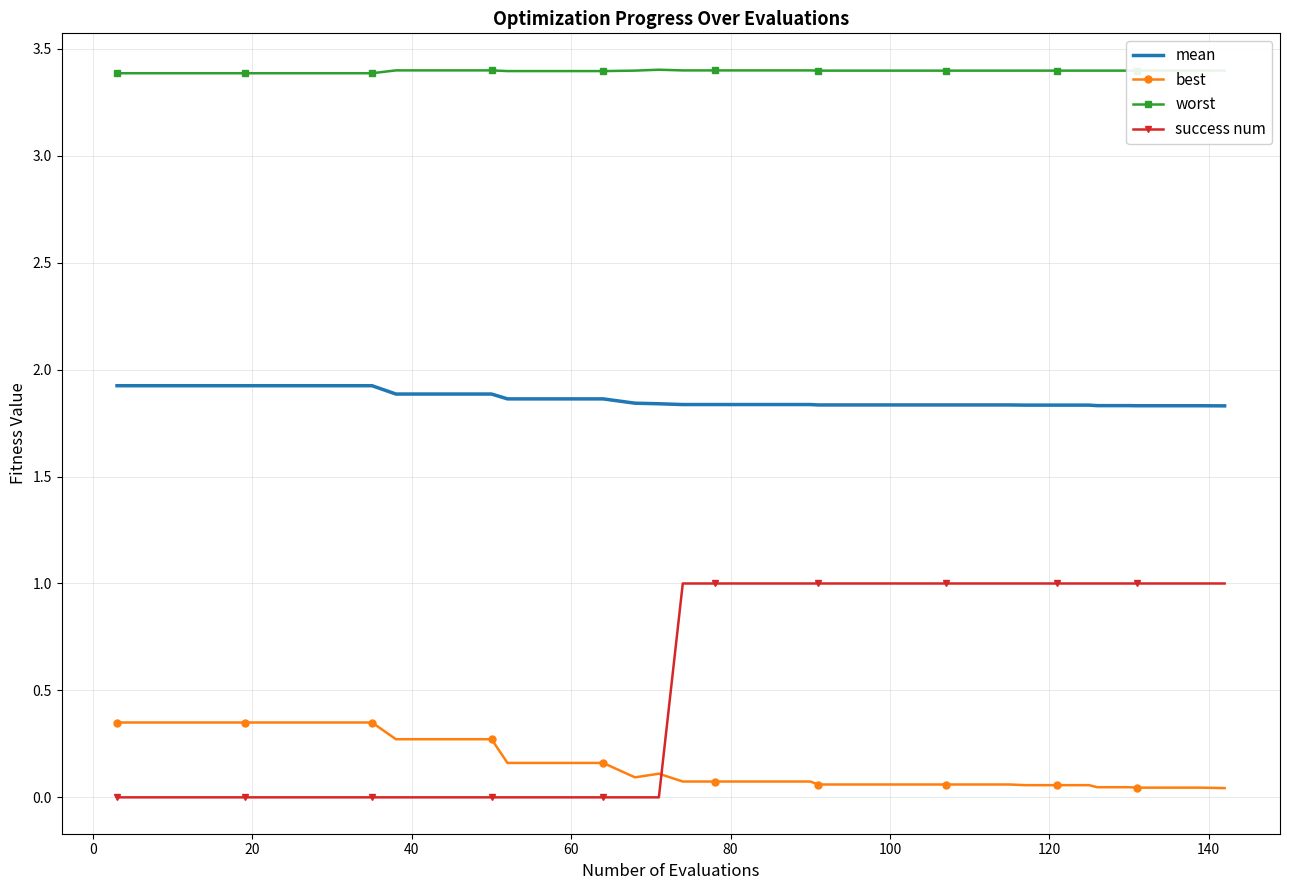

Which series has the widest spread of values?

success num